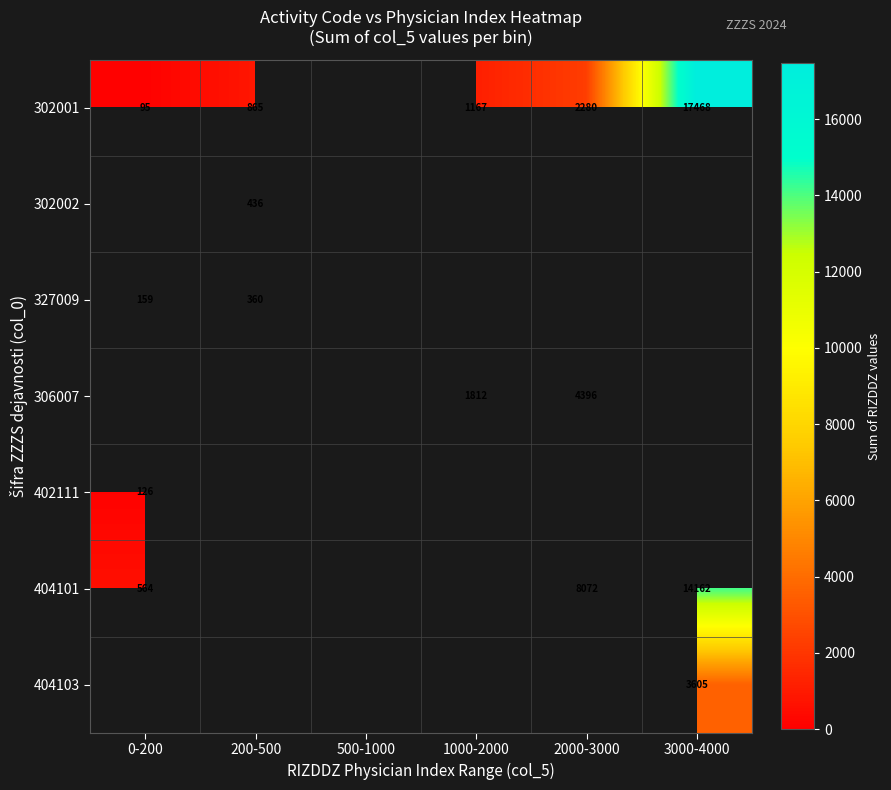

The 327009 series shows 509 at 200-500. True or false?

False